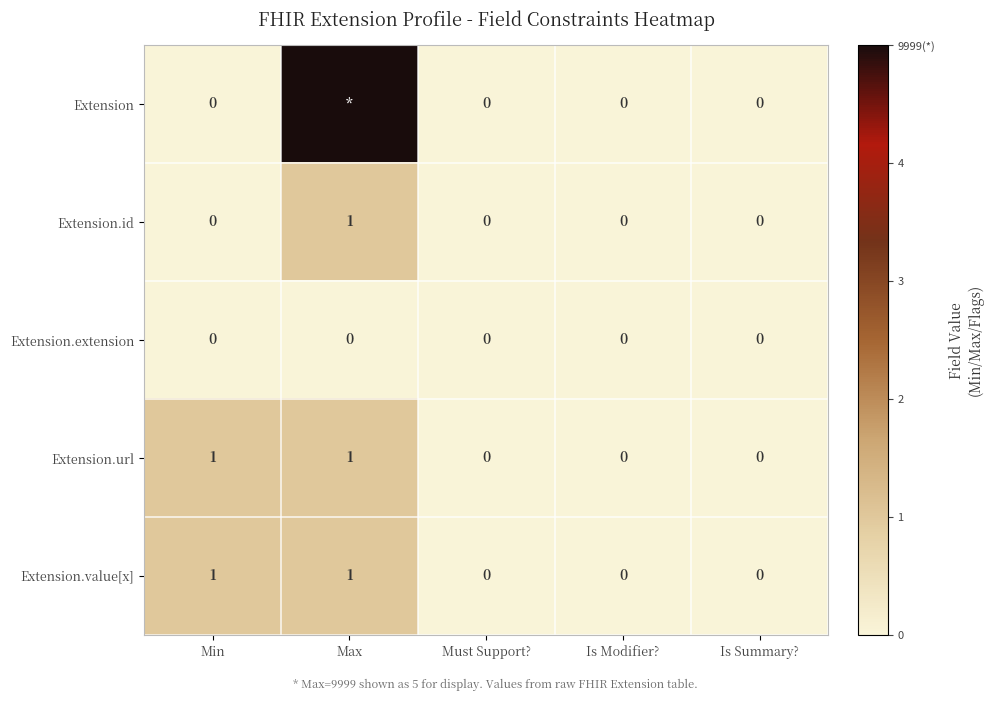

The value of Extension.extension at Is Modifier? is 0. True or false?

True